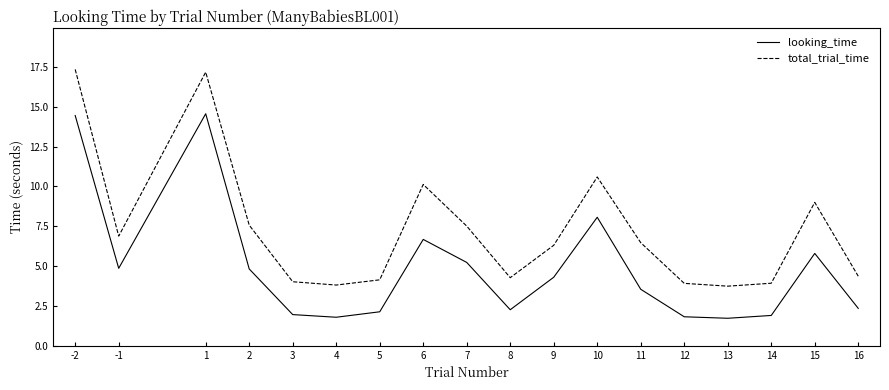

Between -2 and 8, which series saw the biggest shift?

total_trial_time